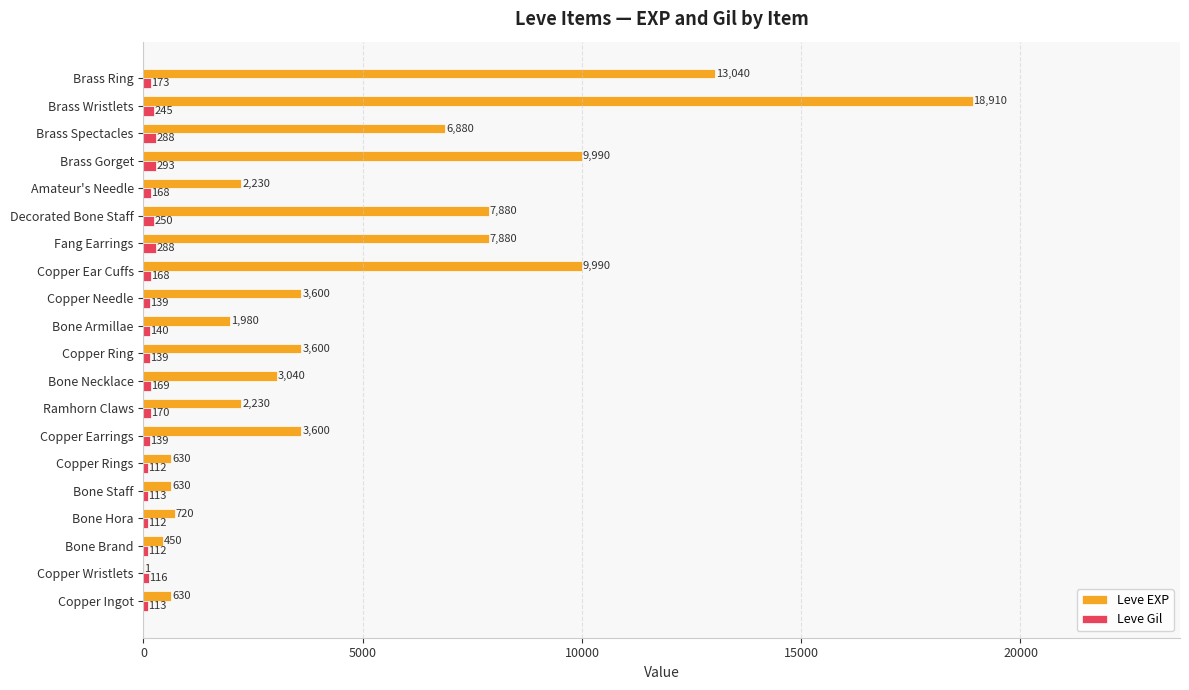

At which label is Leve Gil closest to 202?

Brass Ring